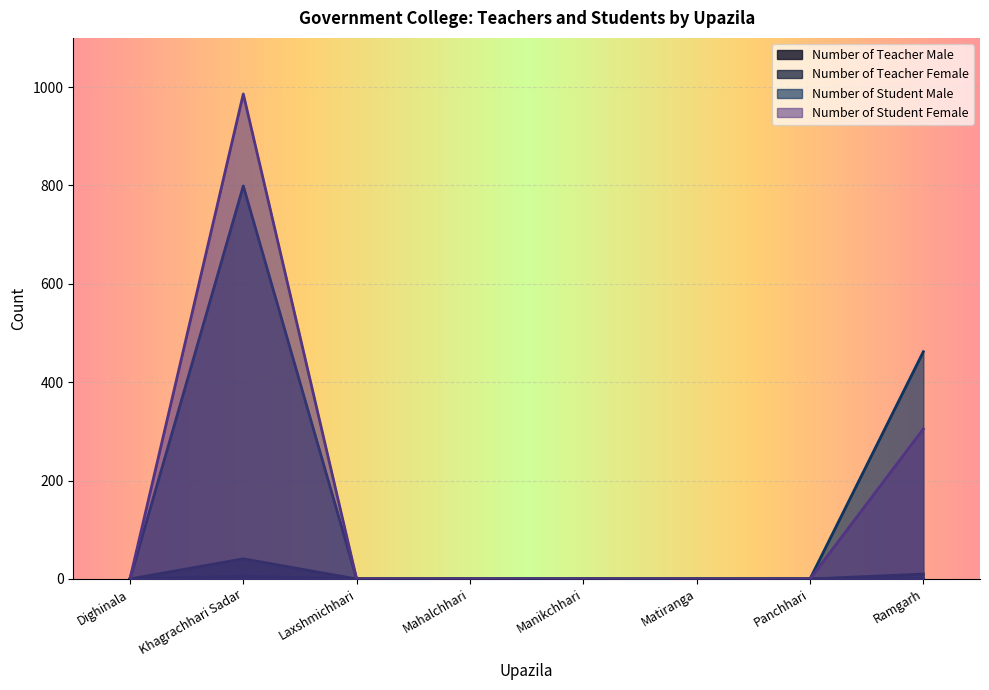

Does the chart display data point markers on the line(s)?

No